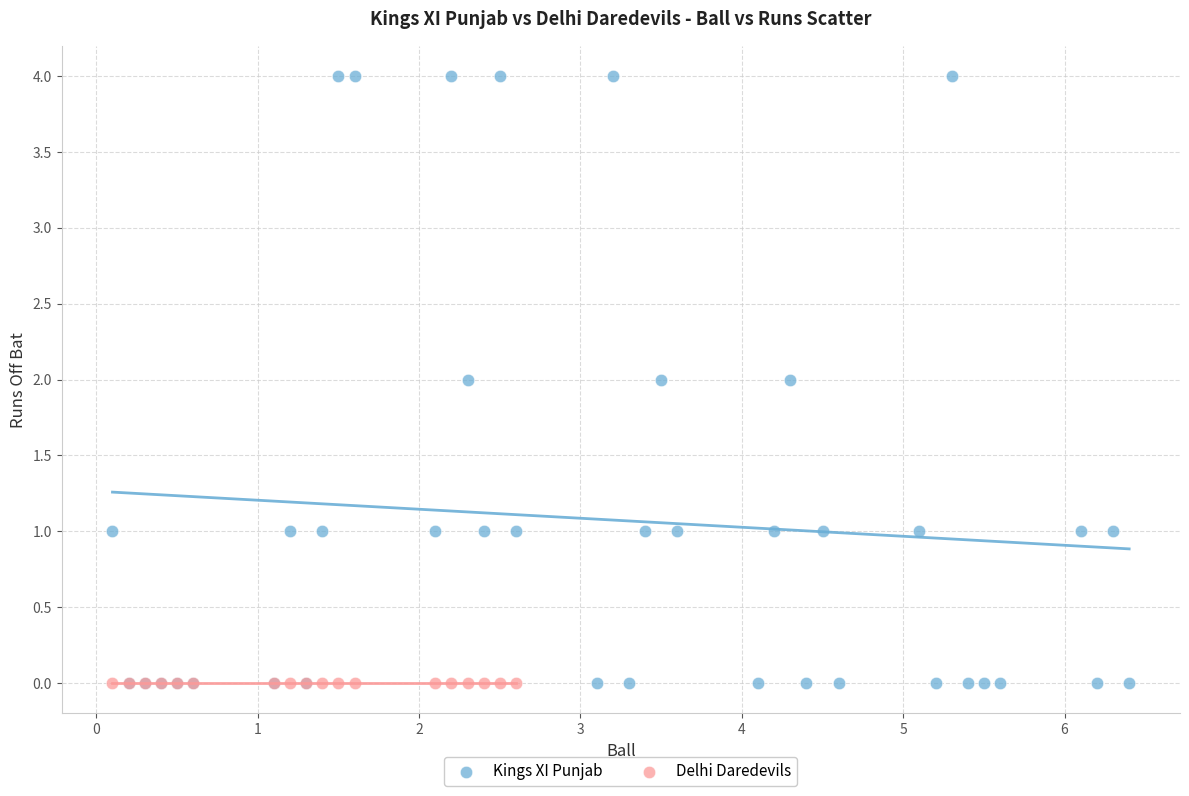

Which series contains the highest Y value?

Kings XI Punjab